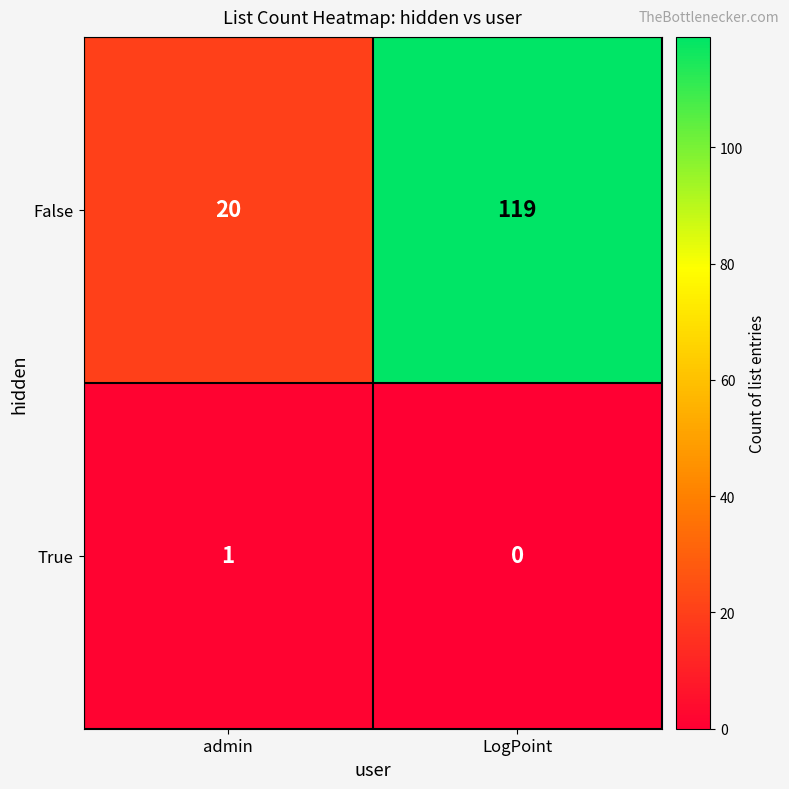

Which series has the widest spread of values?

False